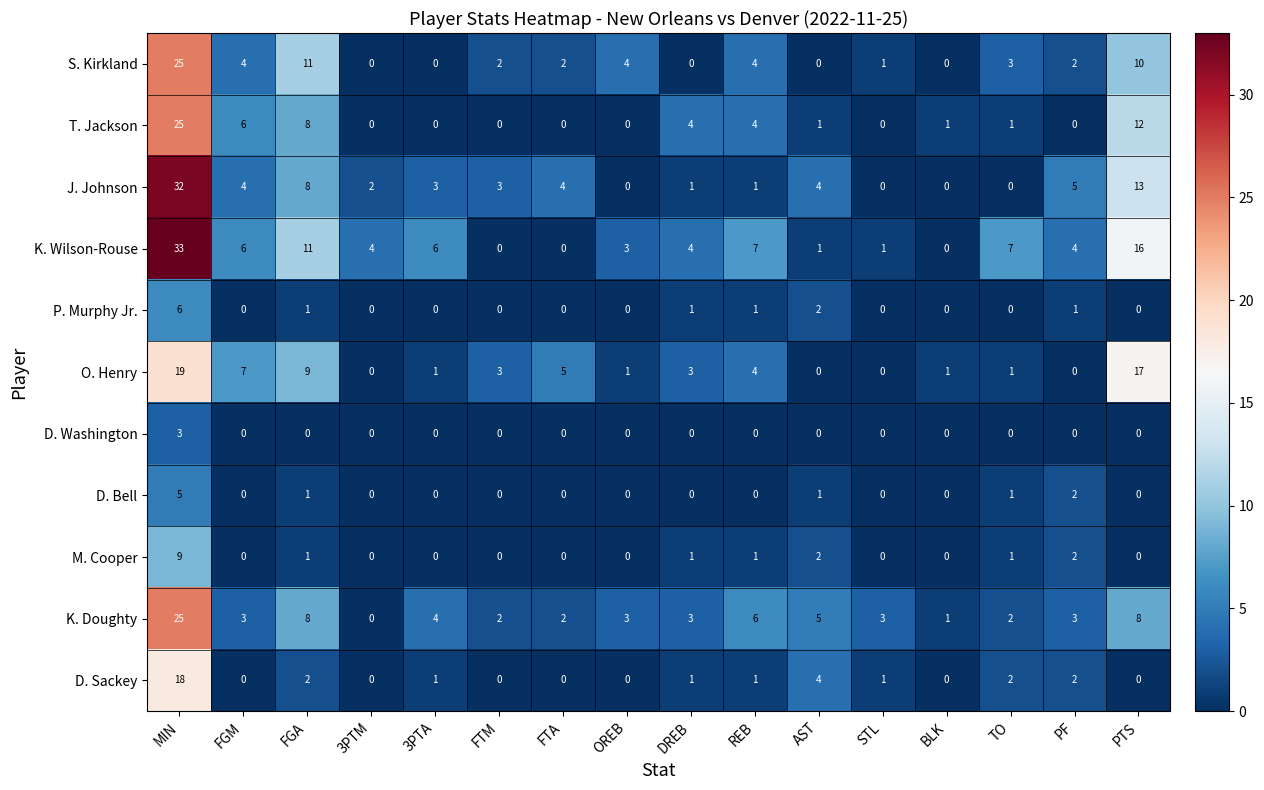

At which category is the sum across all series the highest?

MIN